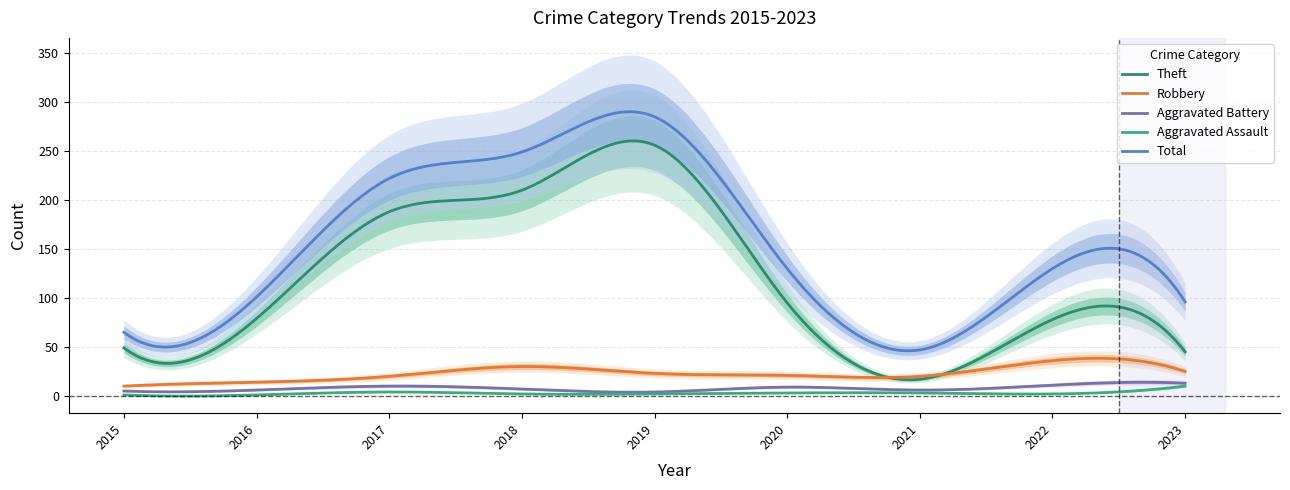

Which series has the largest range (max minus min)?

Theft